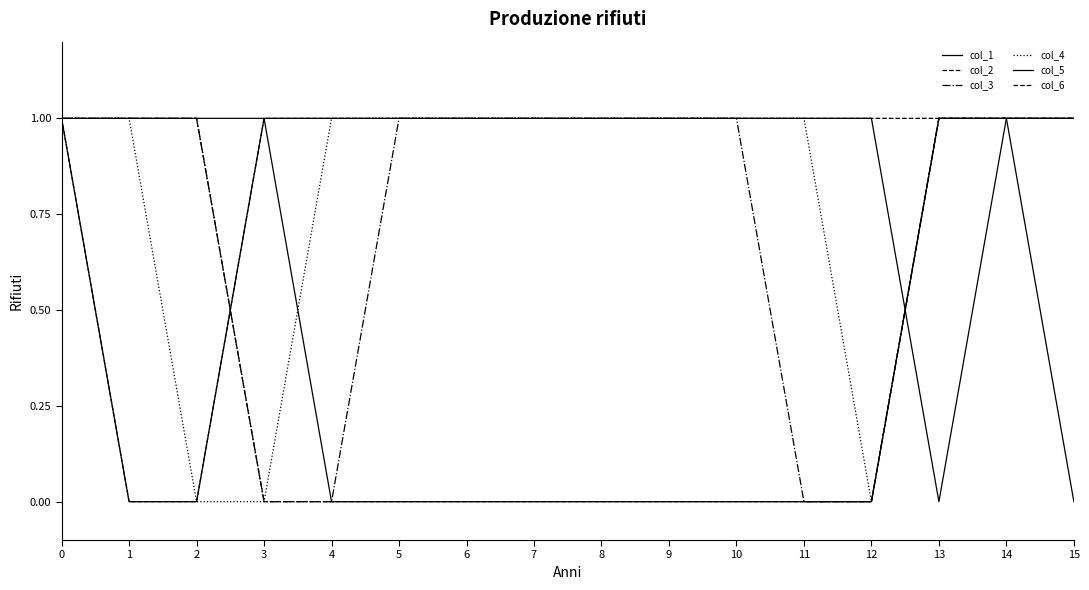

How many lines are shown in the chart?

6